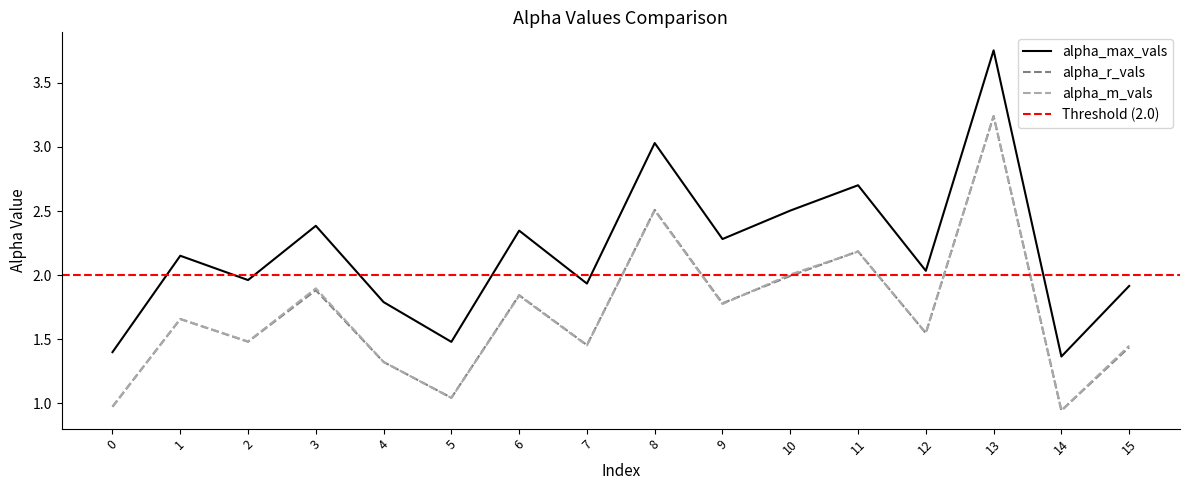

At how many categories does at least one series exceed 2?

9